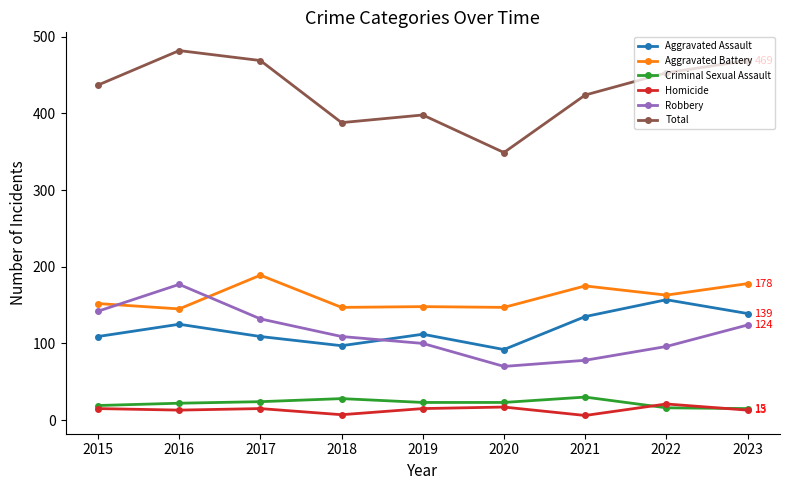

Which series has the largest total across all categories?

Total